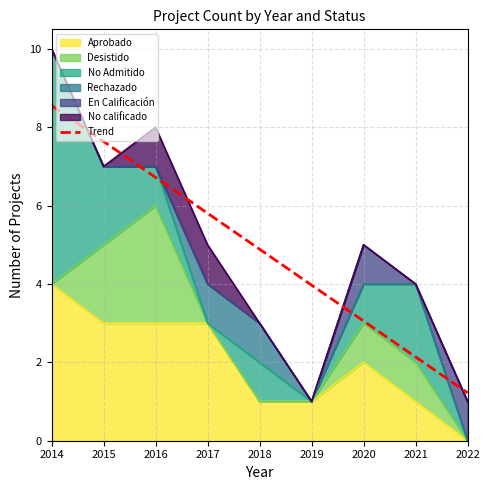

What is the value of the 1st point from the left?

8.6